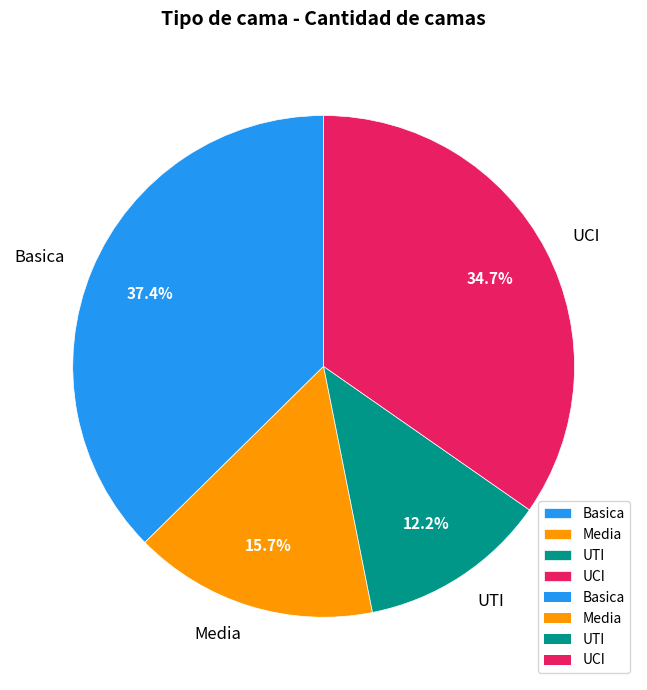

The UCI slice represents 52% of the pie. True or false?

False